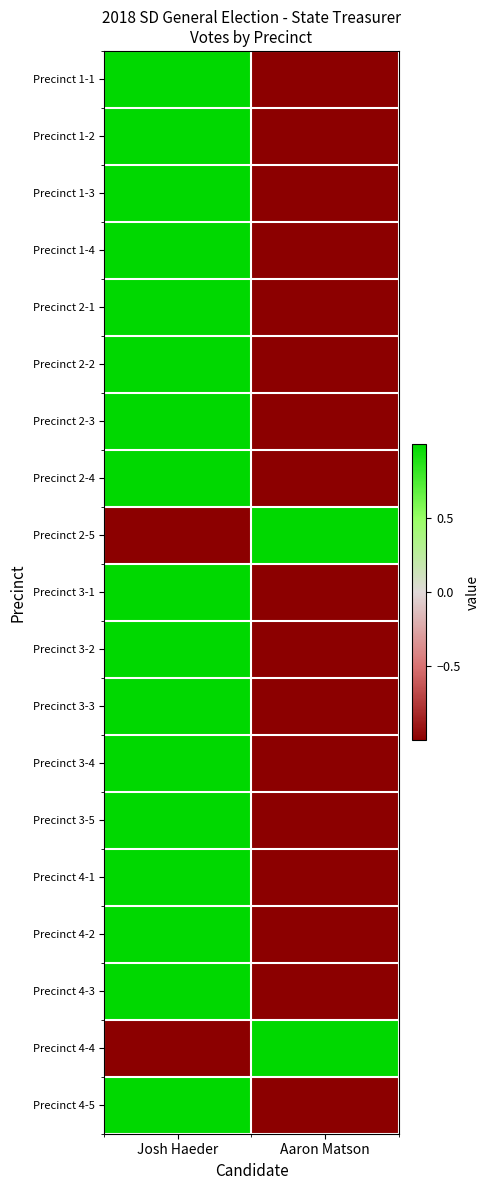

Which has a higher value, Josh Haeder or Aaron Matson?

Josh Haeder